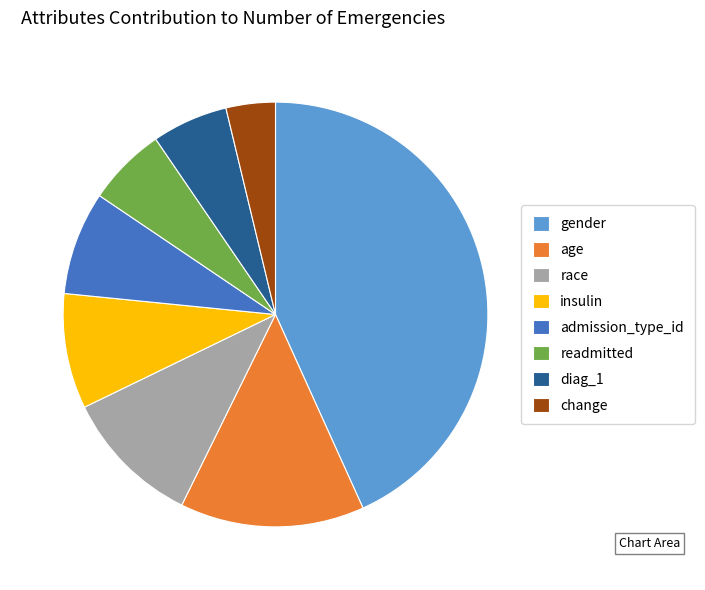

Is it true that admission_type_id is 8% of the pie?

True